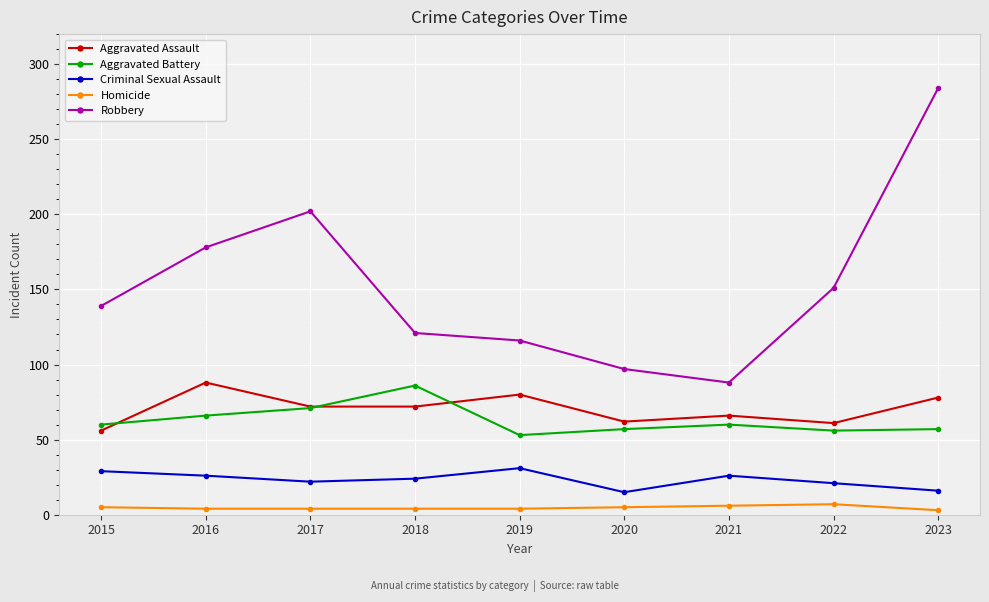

At which category does Robbery reach its first local peak?

2017